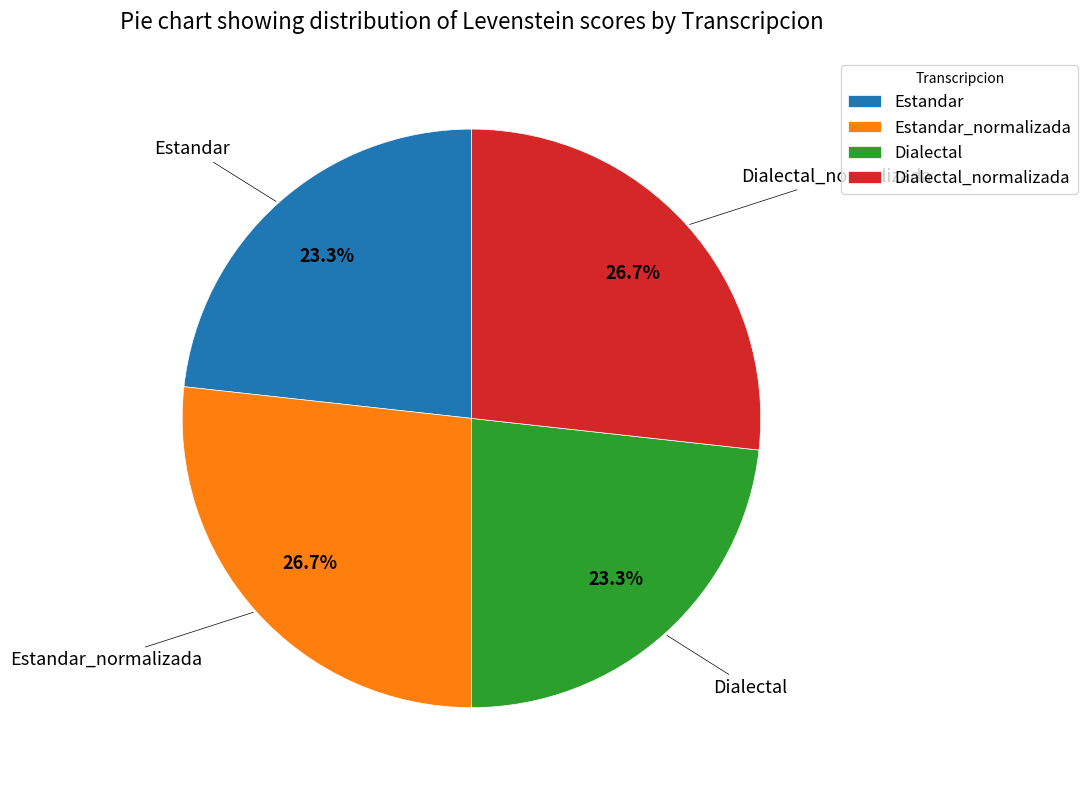

Is Dialectal the majority of the pie?

No